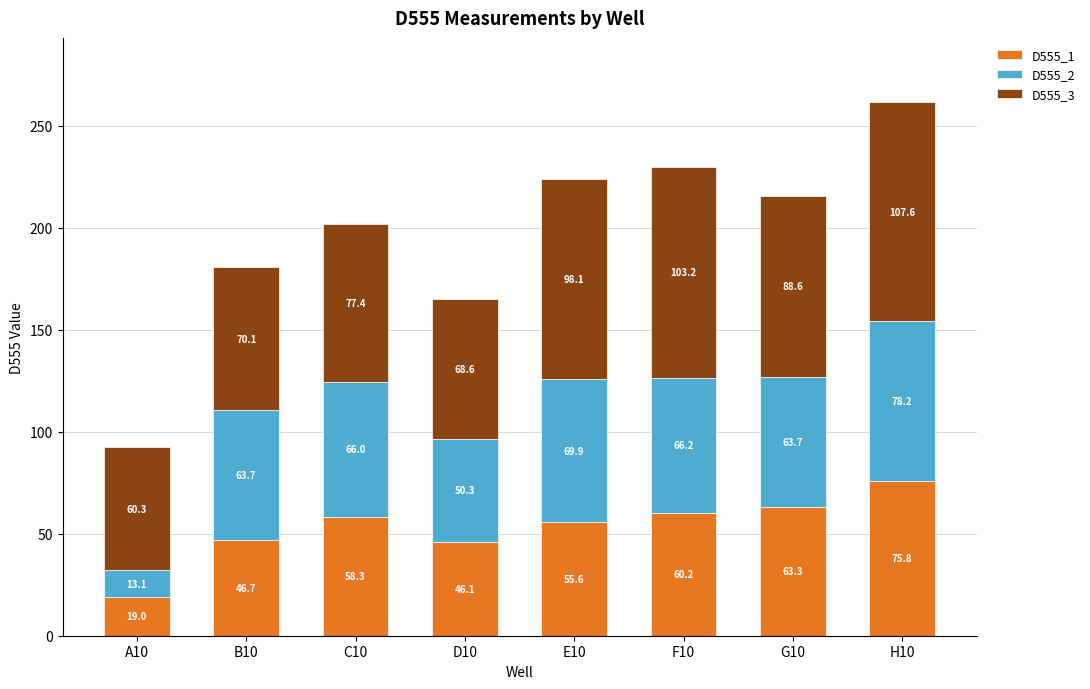

At which category is the sum across all series the highest?

H10